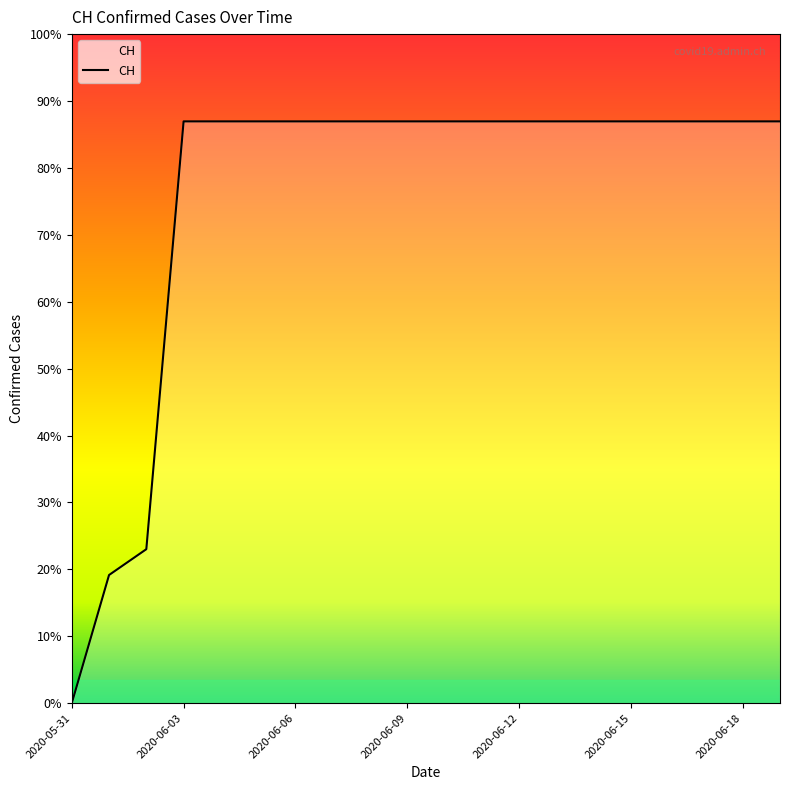

Does the chart display data point markers on the line(s)?

No